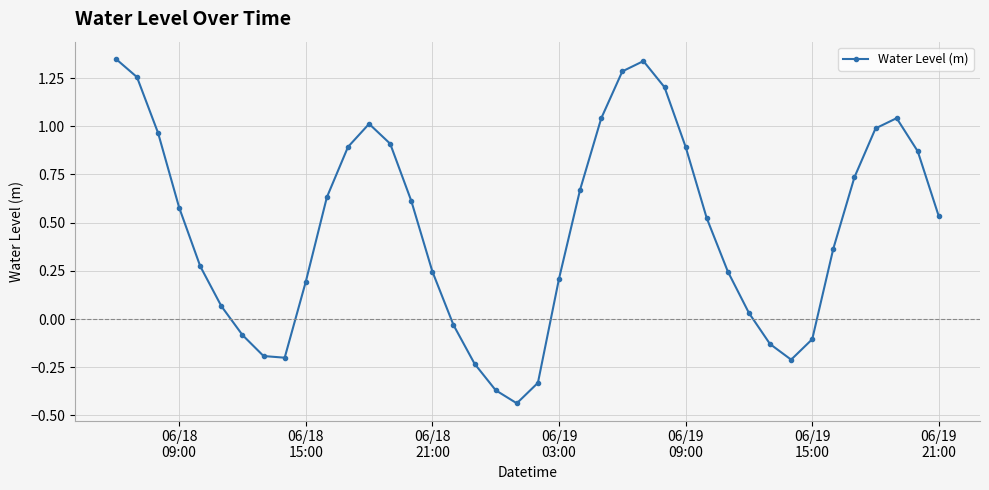

What is the sum of all values?

18.6